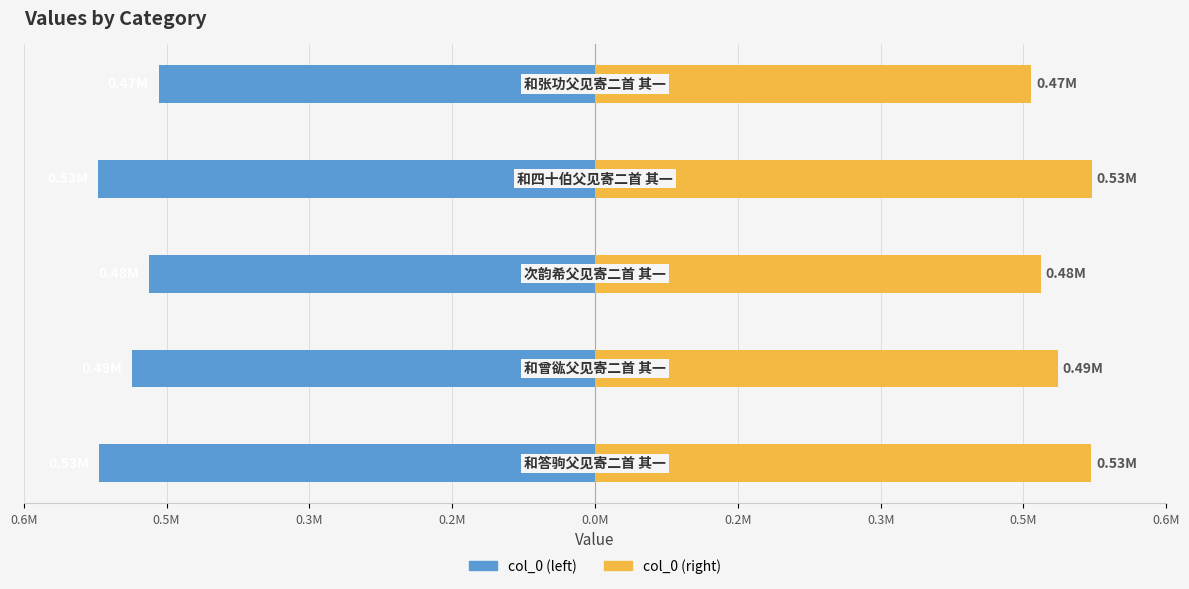

What are all the series names shown in the legend?

col_0 (left), col_0 (right)